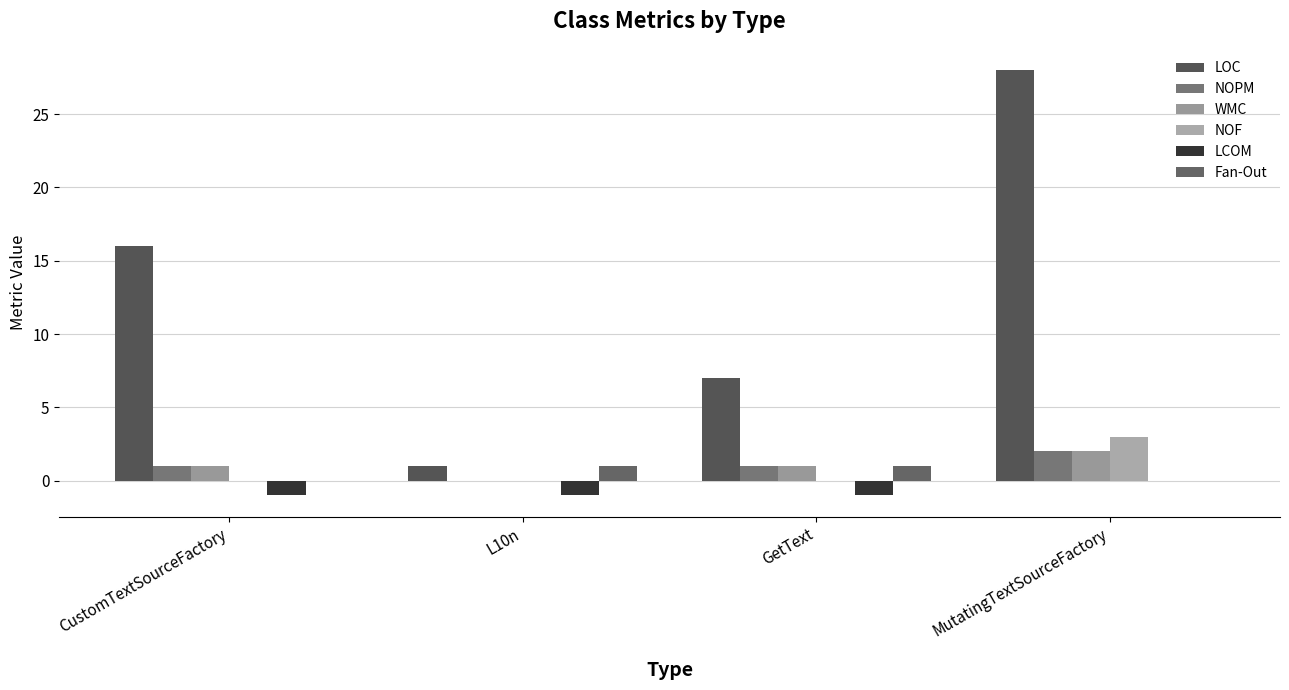

How many data points does each series have?

4